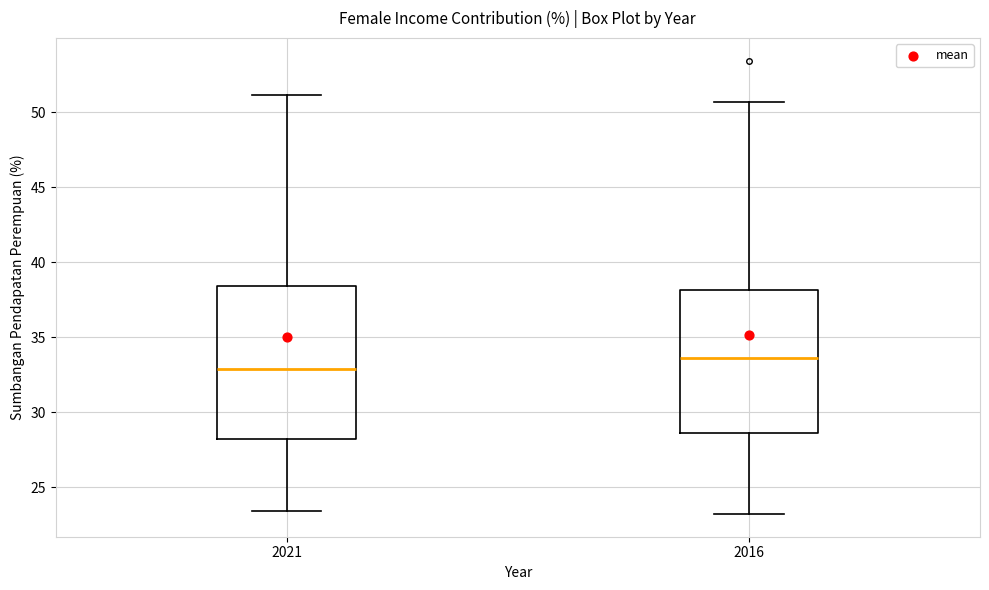

Which box's median line is the highest?

2016